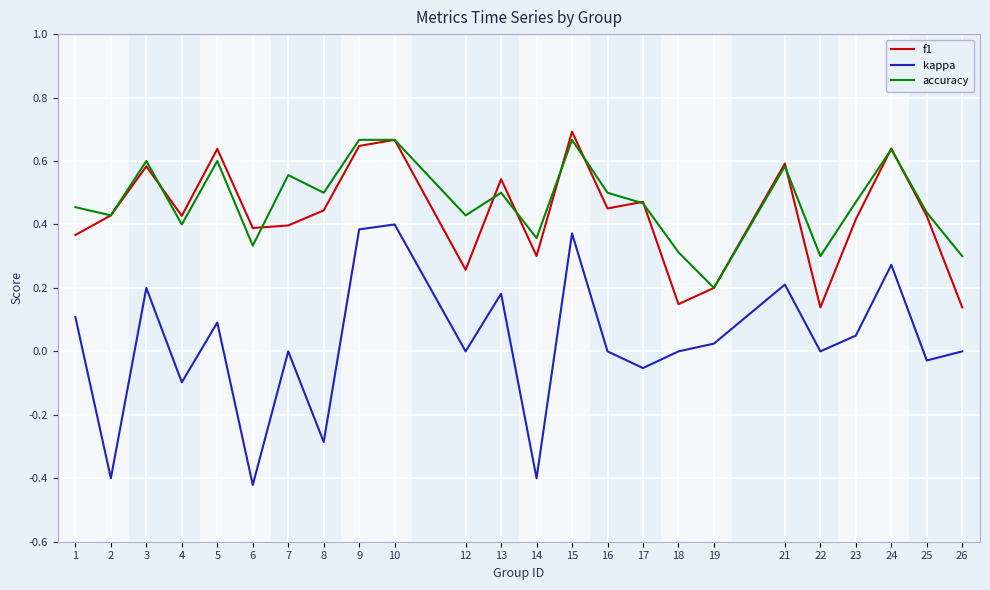

What is the sum of the f1 values at 17 and 6?

0.9